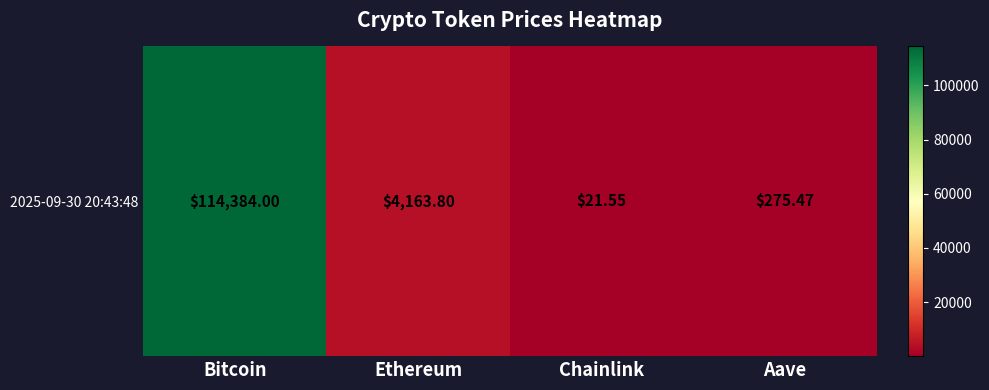

What is the sum of all values?

118844.8